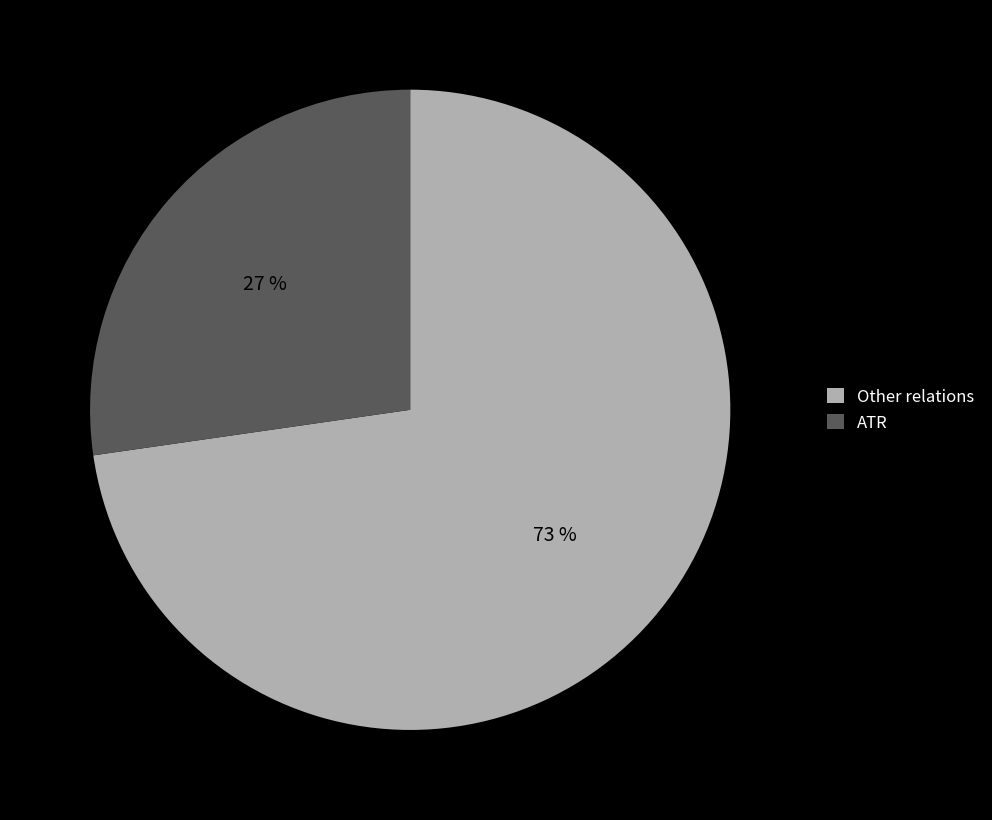

What is the ratio of the value at Other relations to the value at ATR?

2.7